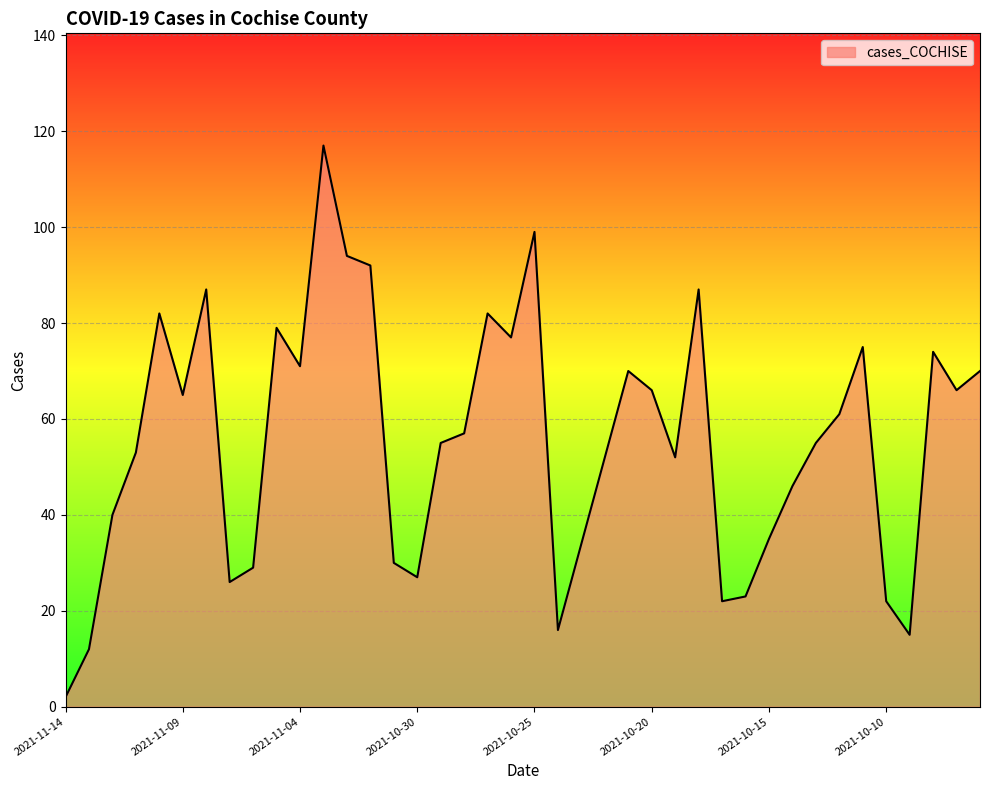

What is the greatest value displayed?

117